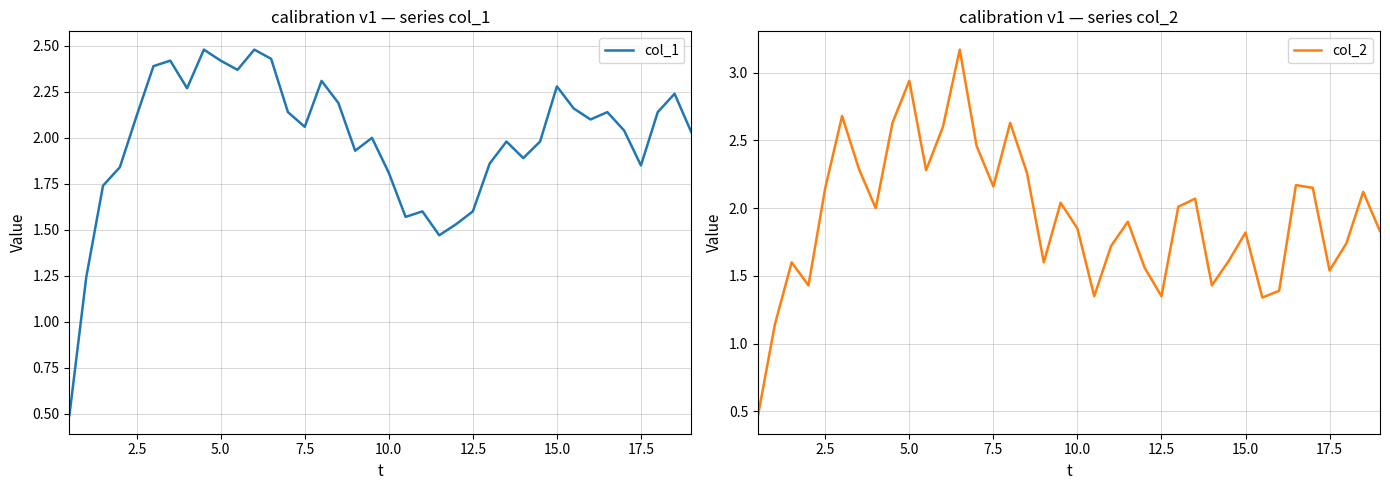

What is the highest value of the col_1 series?

2.5